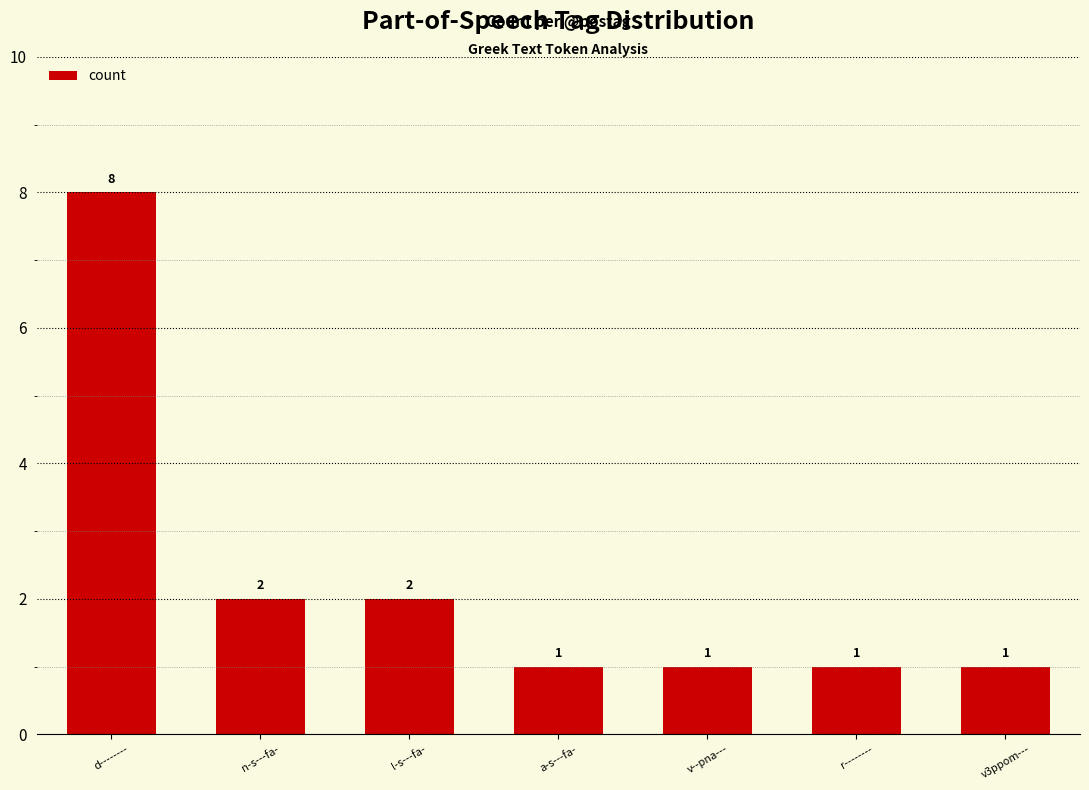

Approximately how many times larger is the value at v--pna--- compared to v3ppom---?

1.0